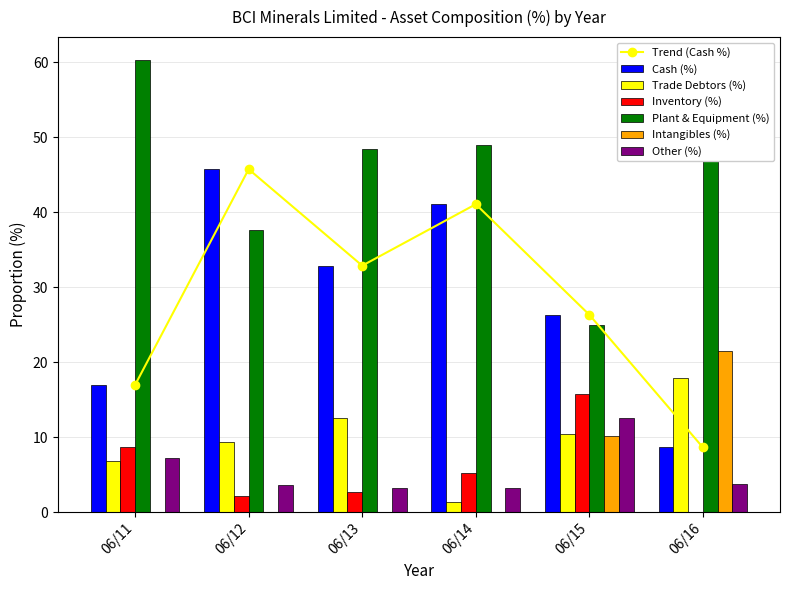

How many data points in Trade Debtors (%) are above 10?

3